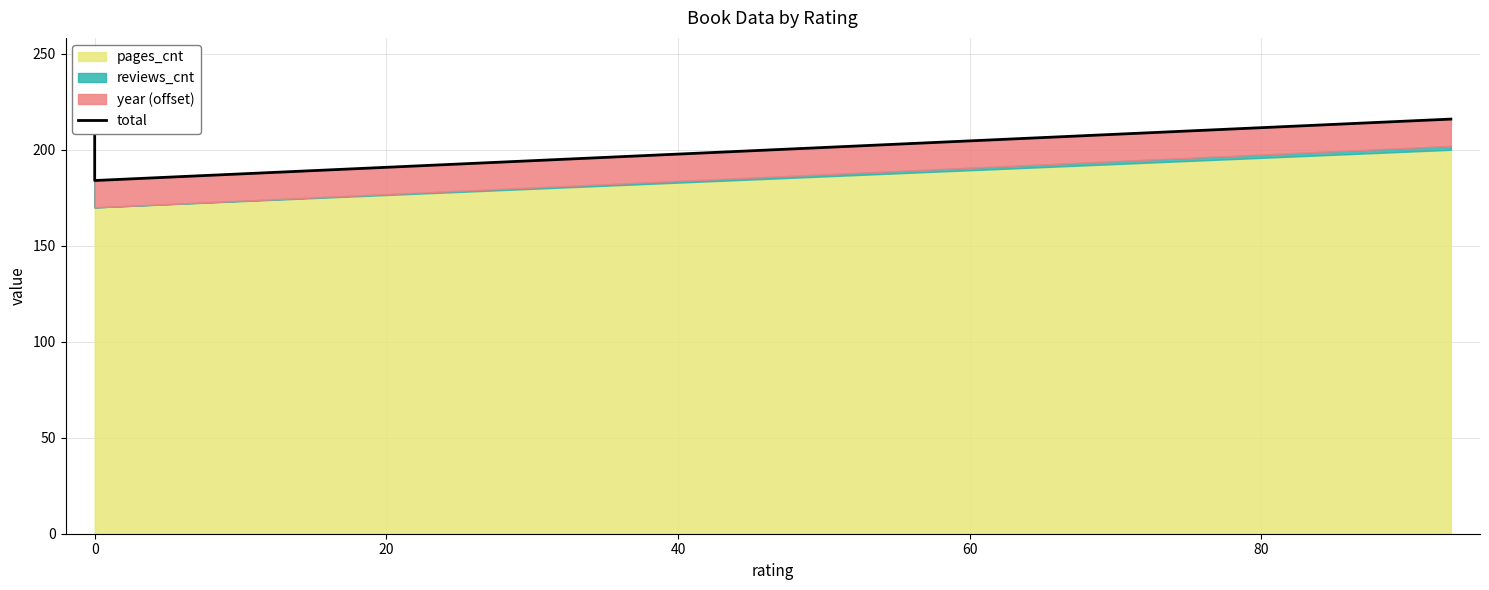

What is the minimum value shown in the chart?

184